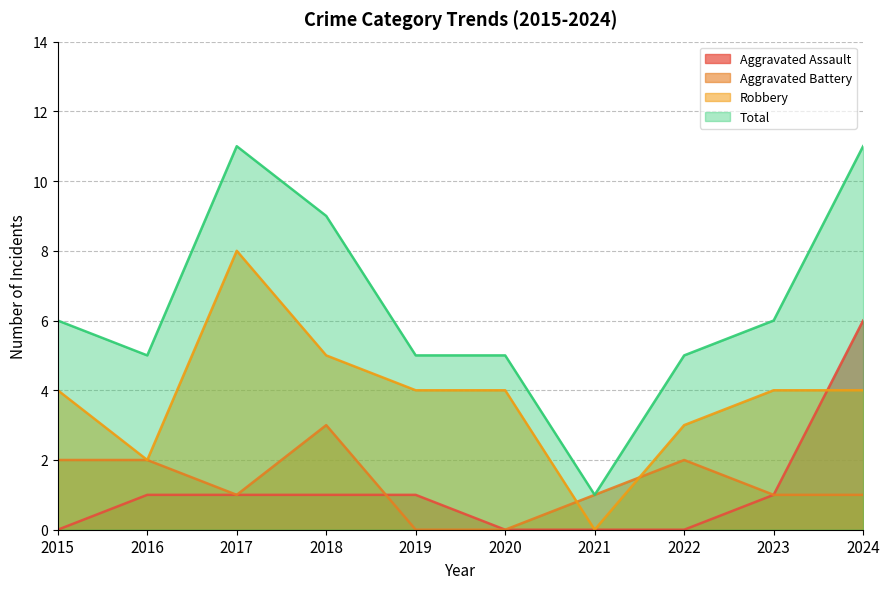

What is the difference between the Total values at 2021 and 2023?

5